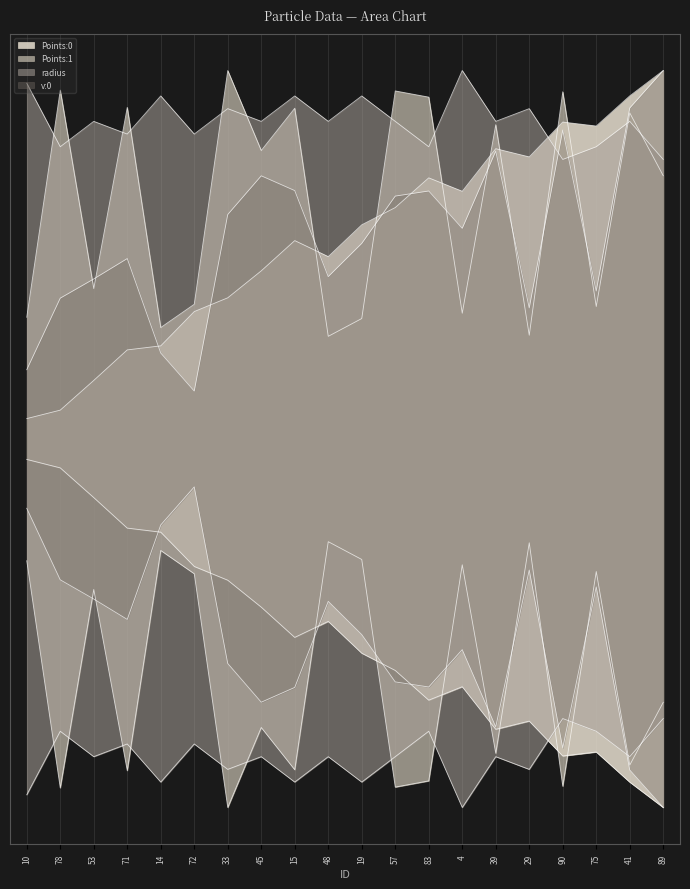

What is the label of the 8th point from the left?

45